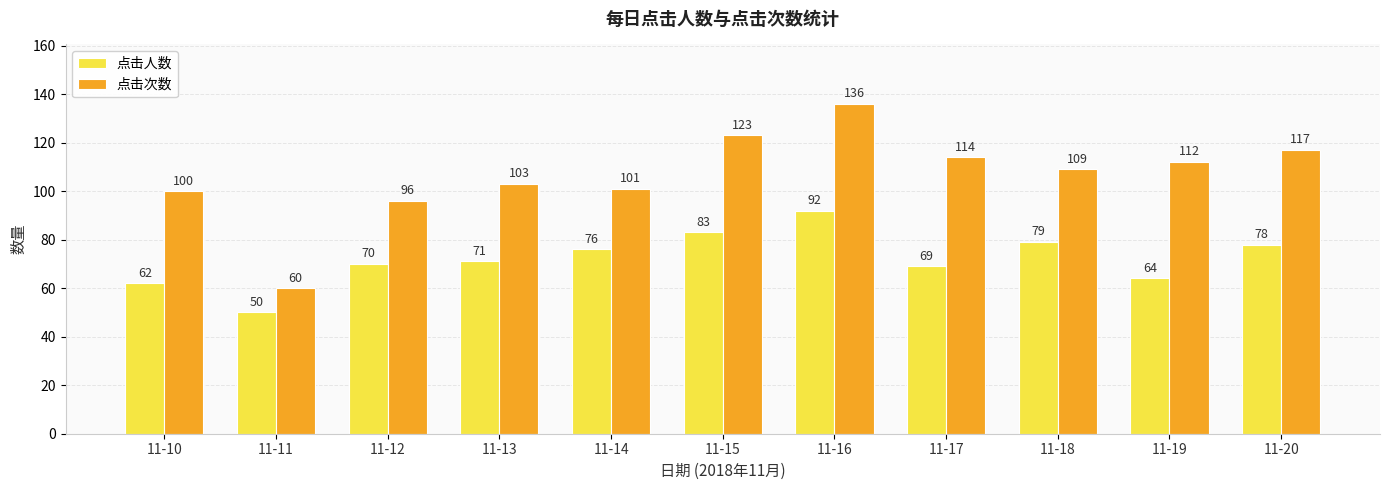

Between 11-13 and 11-18, which series saw the biggest shift?

点击人数